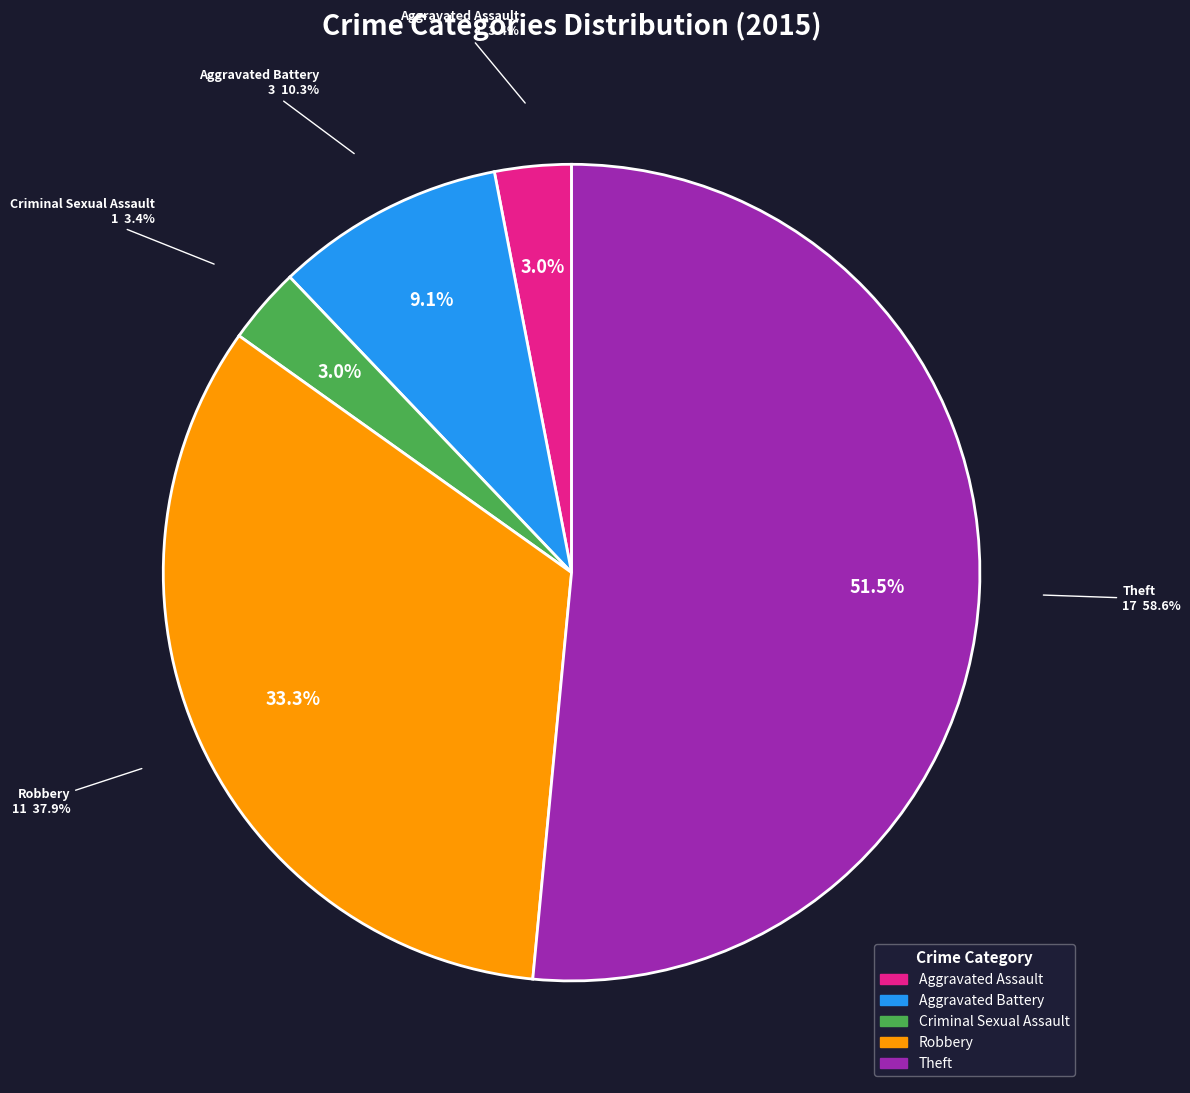

What is the change in value from Robbery to Theft?

+6